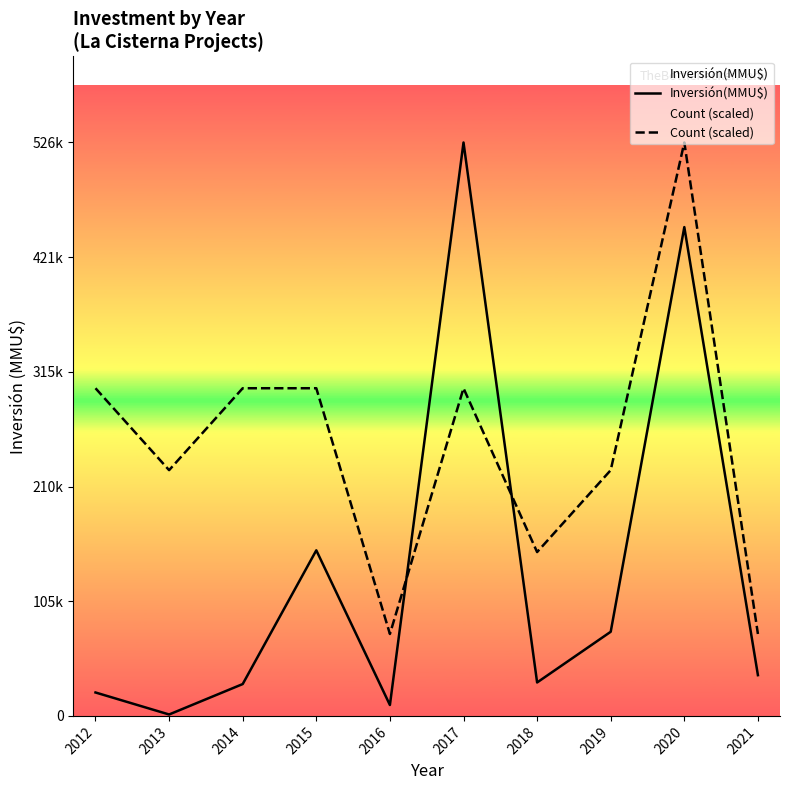

Between which two adjacent categories do Count (scaled) and Inversión(MMU$) first intersect?

2016 and 2017